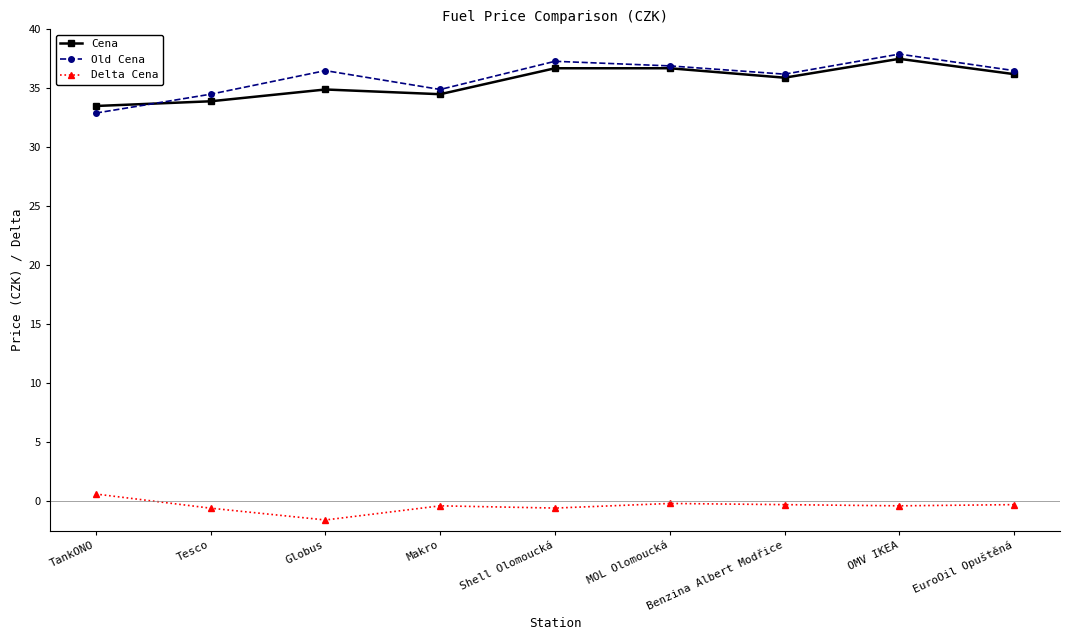

True or false: Cena has a value of 20.1 at Globus.

False